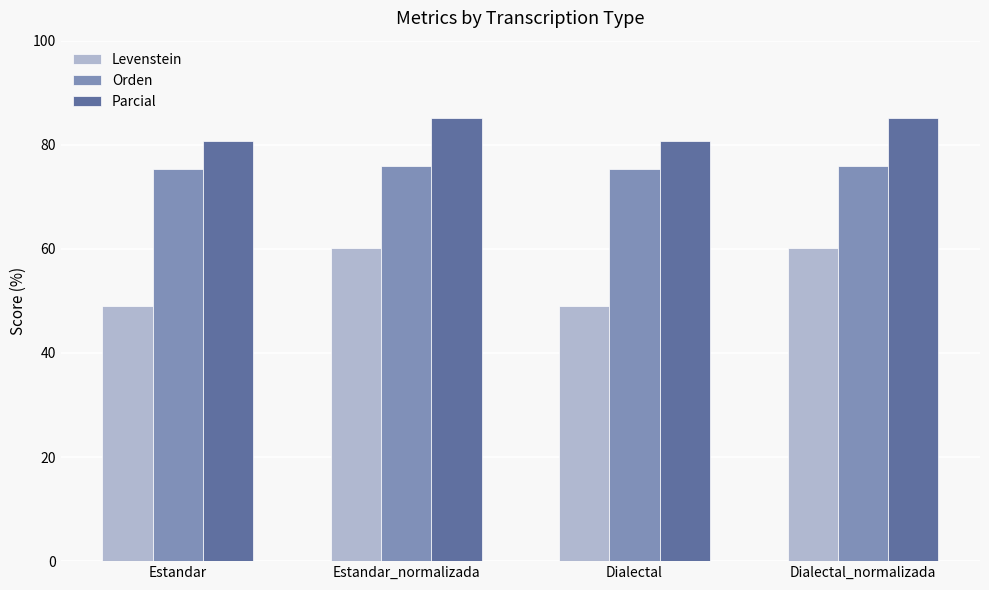

What is the sum of all Levenstein values?

218.6